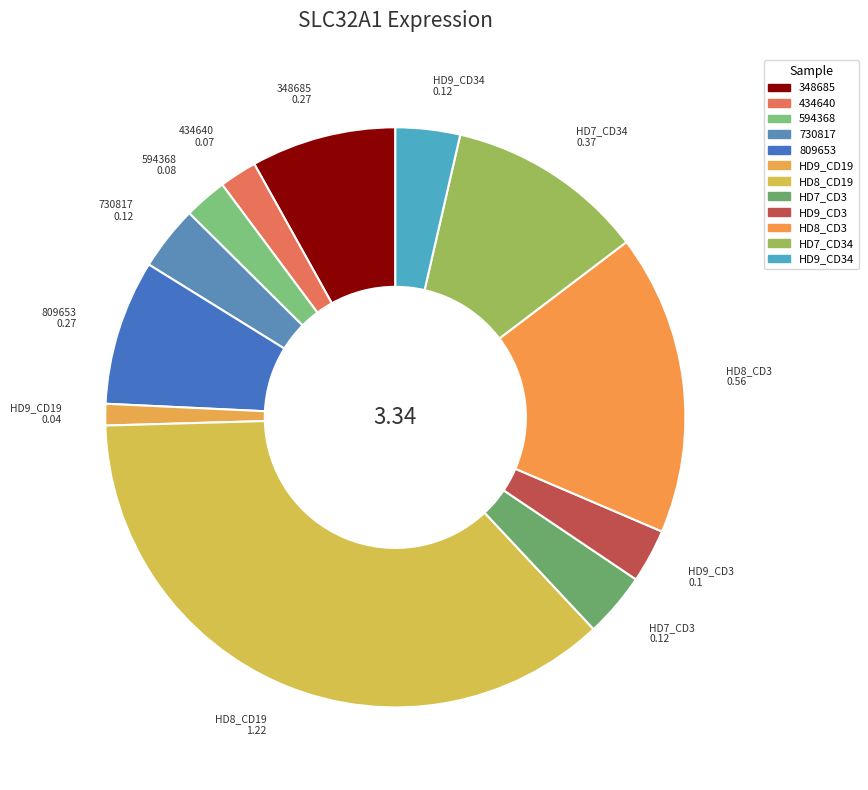

Which has a higher value, HD7_CD3 or 809653?

809653